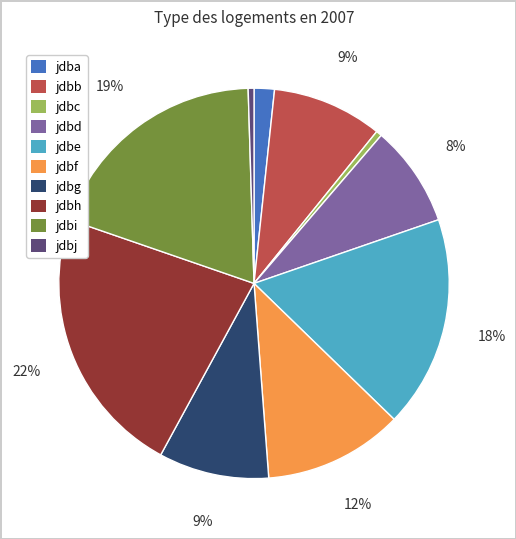

Is the sum of jdbd and jdbj greater than half?

No